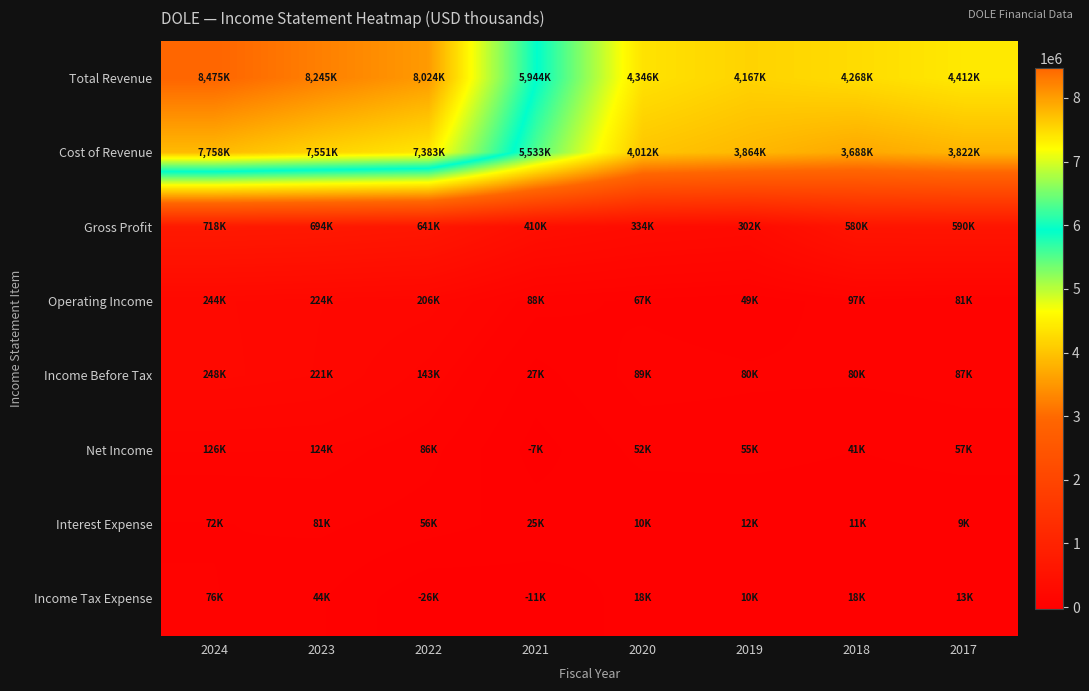

At which category is the sum across all series the highest?

2024